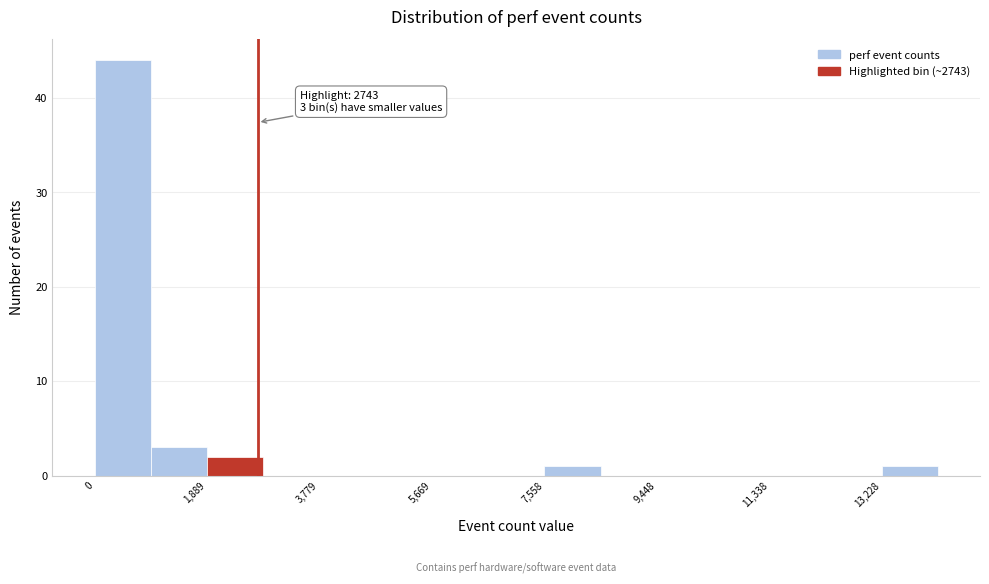

Over which range of the x-axis is the bar tallest?

0 to 1000